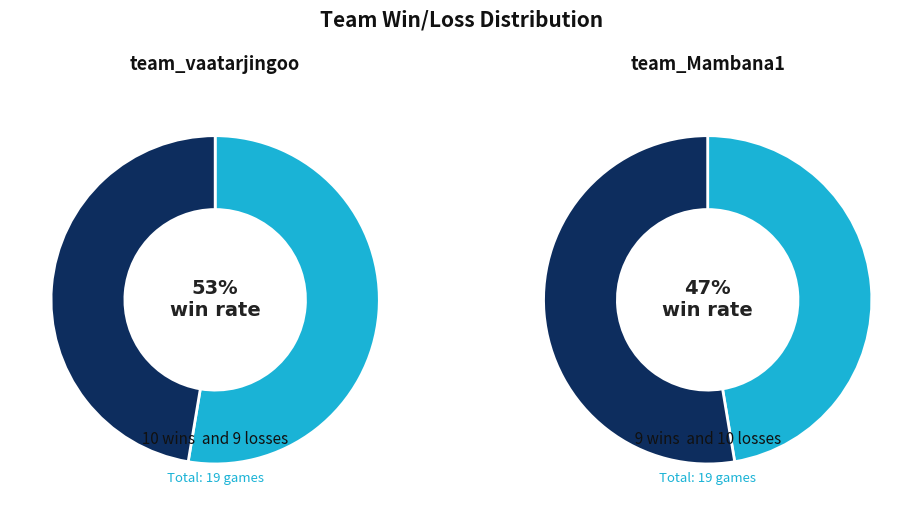

What is the smallest slice in the pie chart?

team_Mambana1